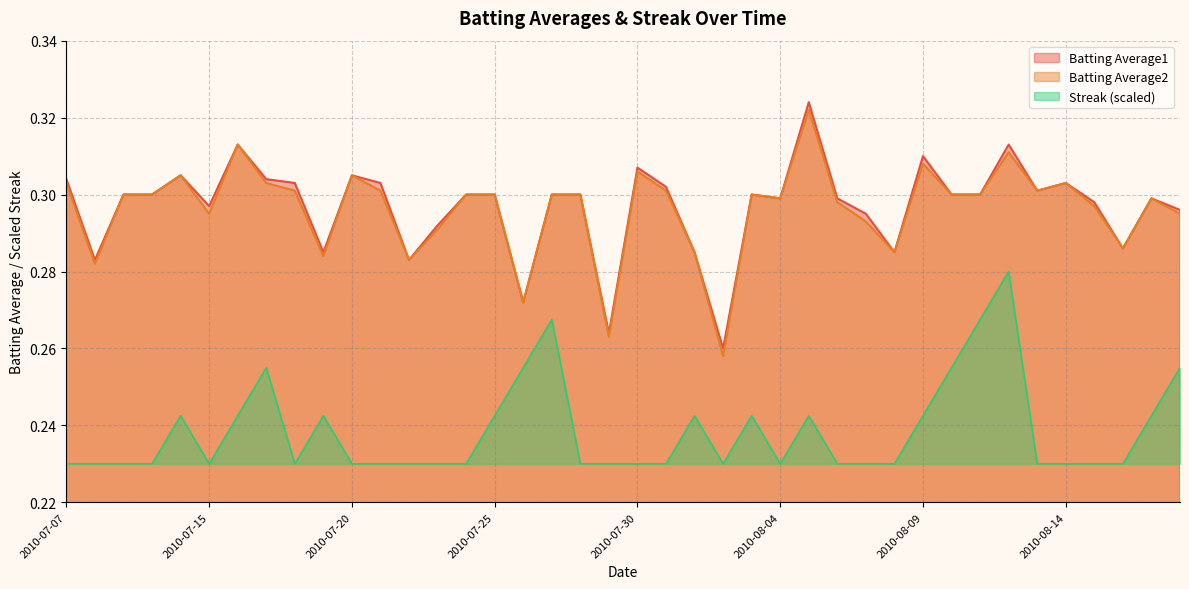

Which category has the lowest value in the Batting Average2 series?

2010-08-02